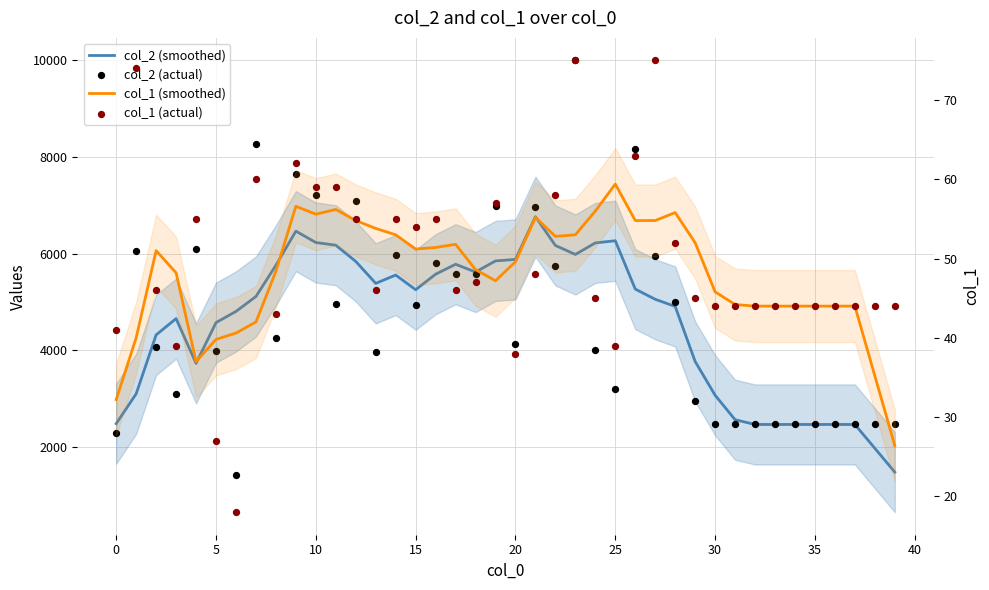

Is the value of col_1 (smoothed) at 33 greater than the value of col_2 (smoothed) at 0?

No